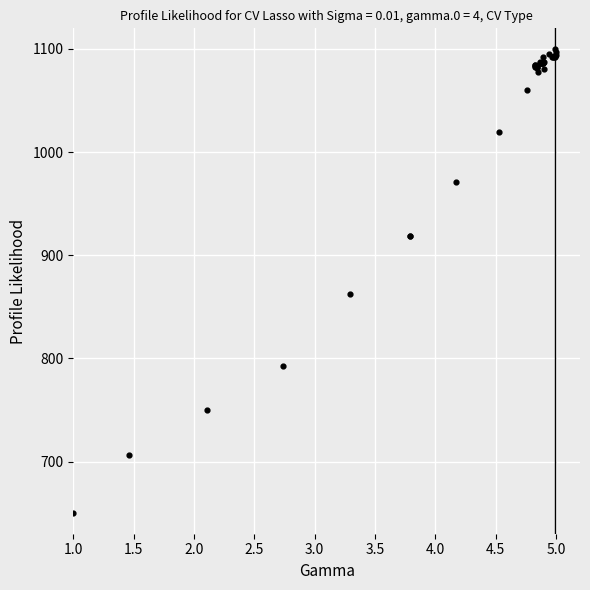

What Y value in the scatter plot is closest to 875?

862.5